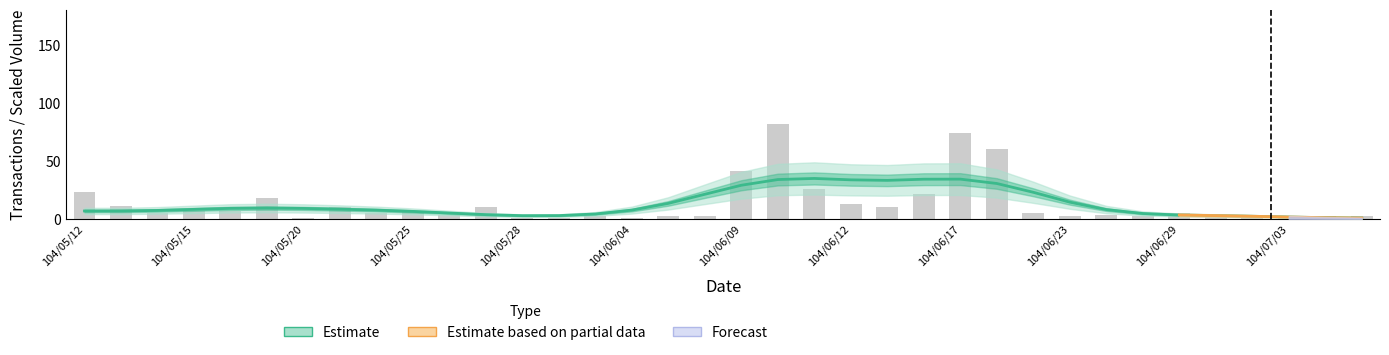

Rank the categories by value from highest to lowest.

104/06/10, 104/06/17, 104/06/18, 104/06/09, 104/06/11, 104/05/12, 104/06/16, 104/05/19, 104/06/12, 104/05/13, 104/05/21, 104/05/27, 104/06/15, 104/05/15, 104/05/18, 104/05/25, 104/05/14, 104/05/22, 104/06/22, 104/06/29, 104/05/26, 104/06/24, 104/06/30, 104/06/01, 104/06/05, 104/06/08, 104/06/23, 104/06/25, 104/07/06, 104/07/07, 104/05/20, 104/05/28, 104/05/29, 104/06/04, 104/07/01, 104/07/03